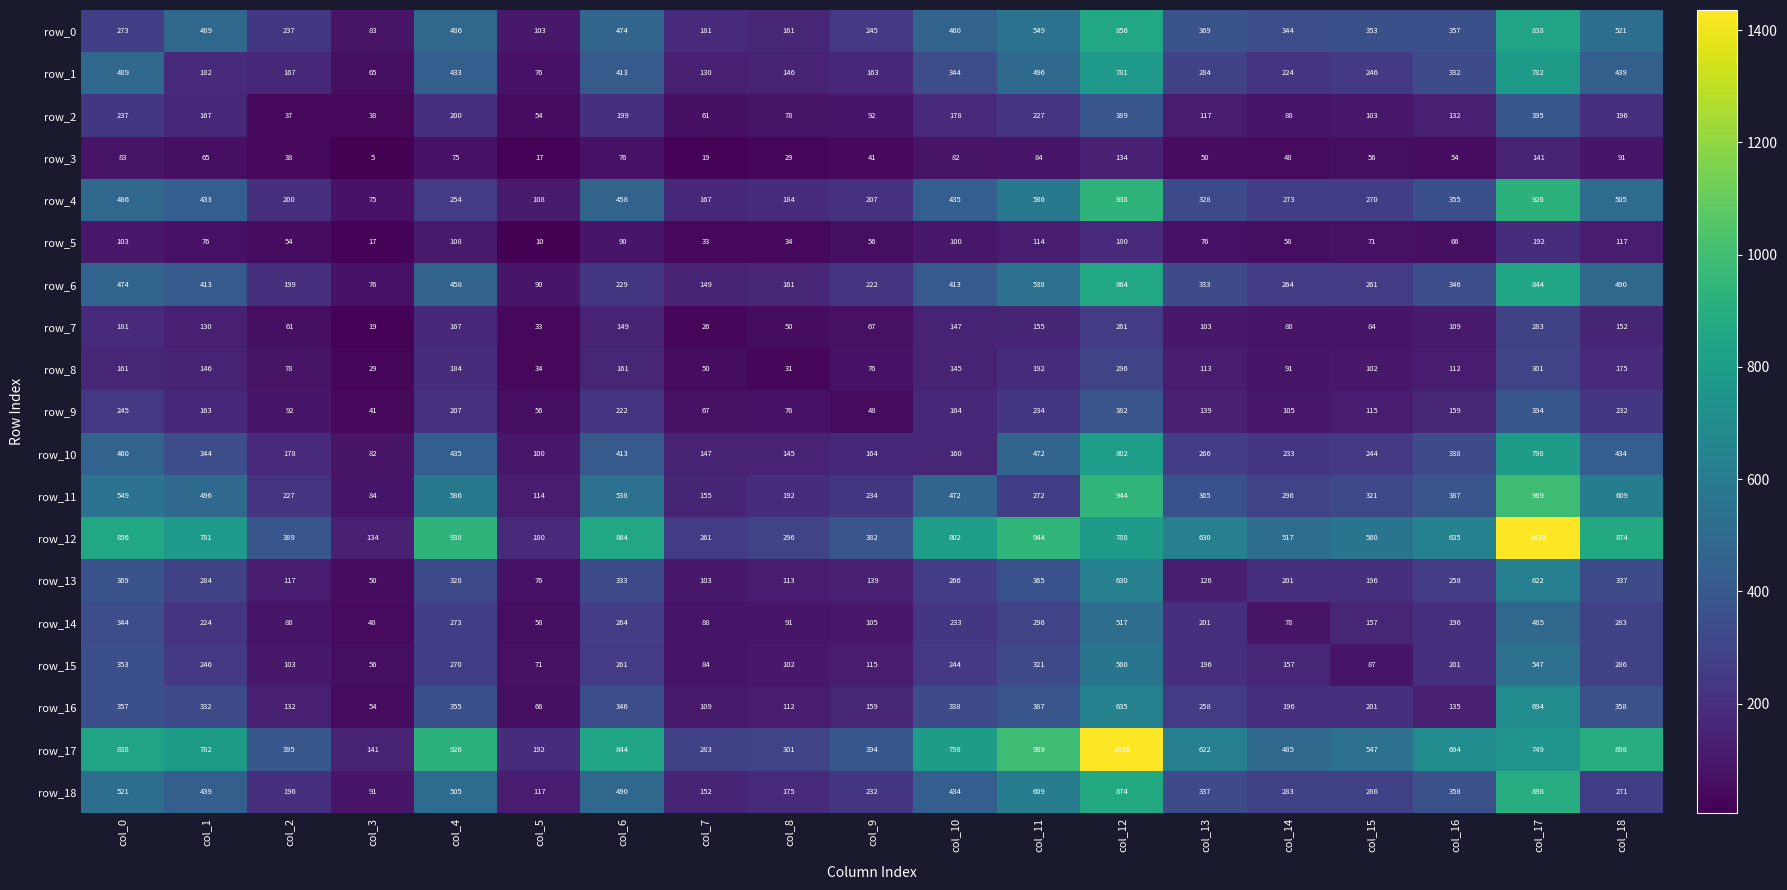

What is the average value of the row_12 series?

646